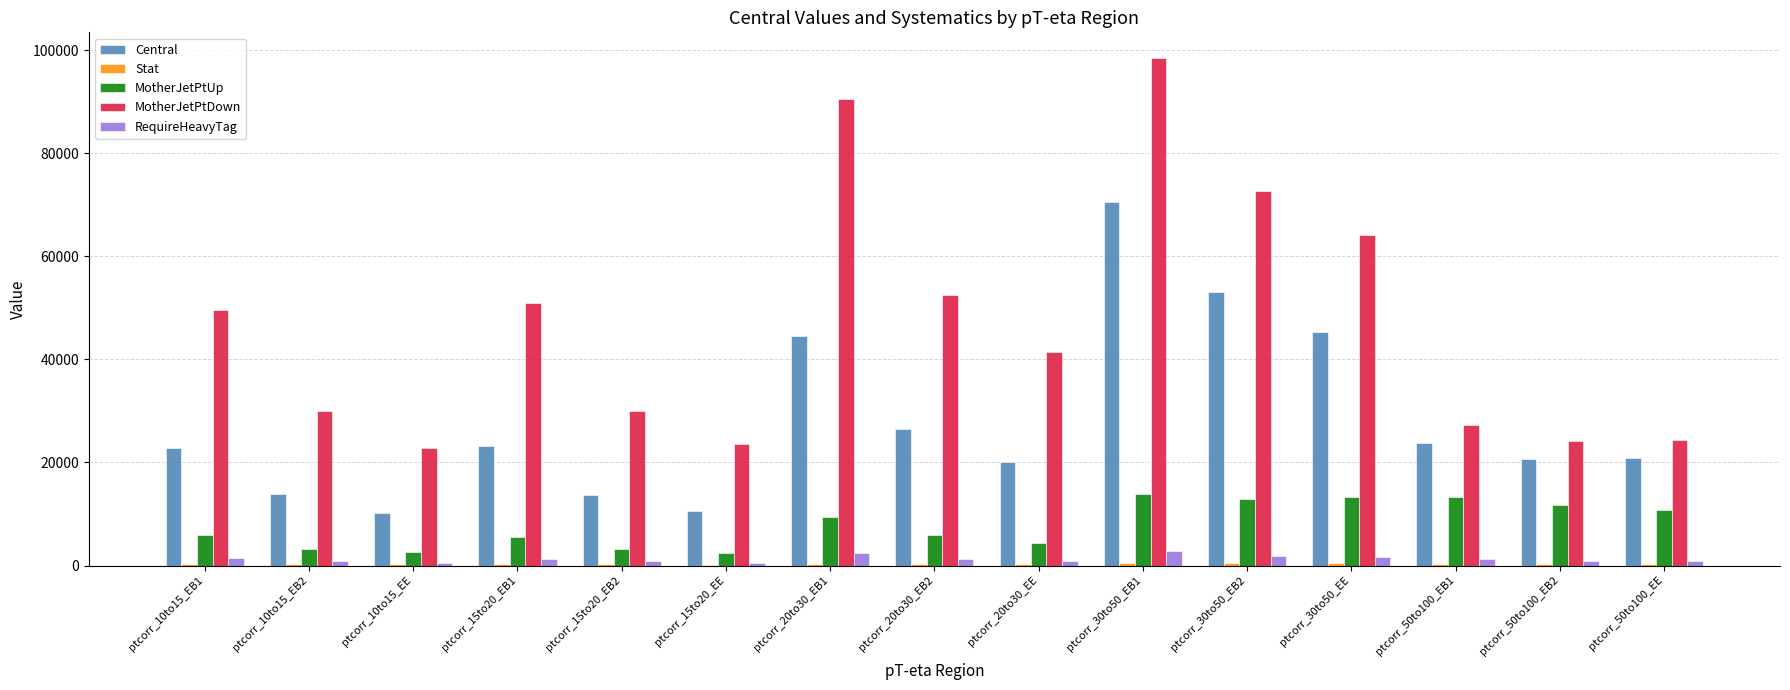

Which category has the highest value in the Central series?

ptcorr_30to50_EB1